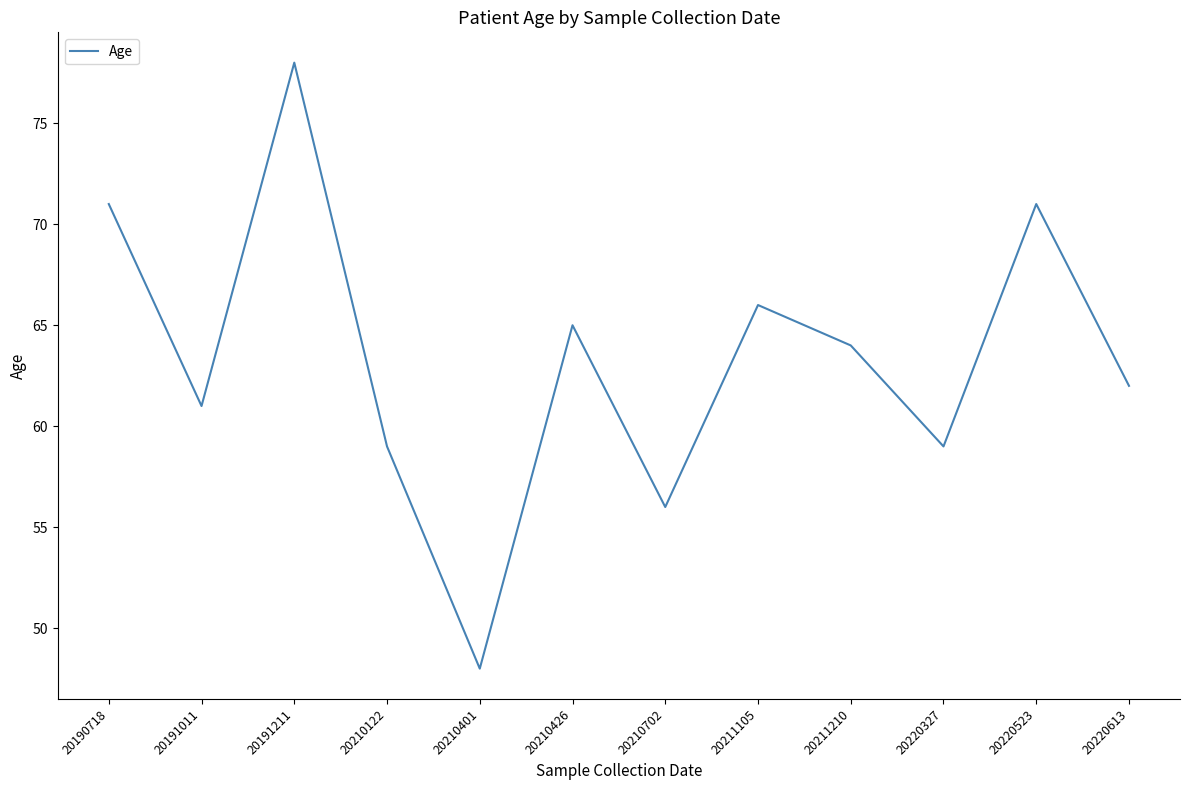

Which label corresponds to the smallest value in the chart?

20210401